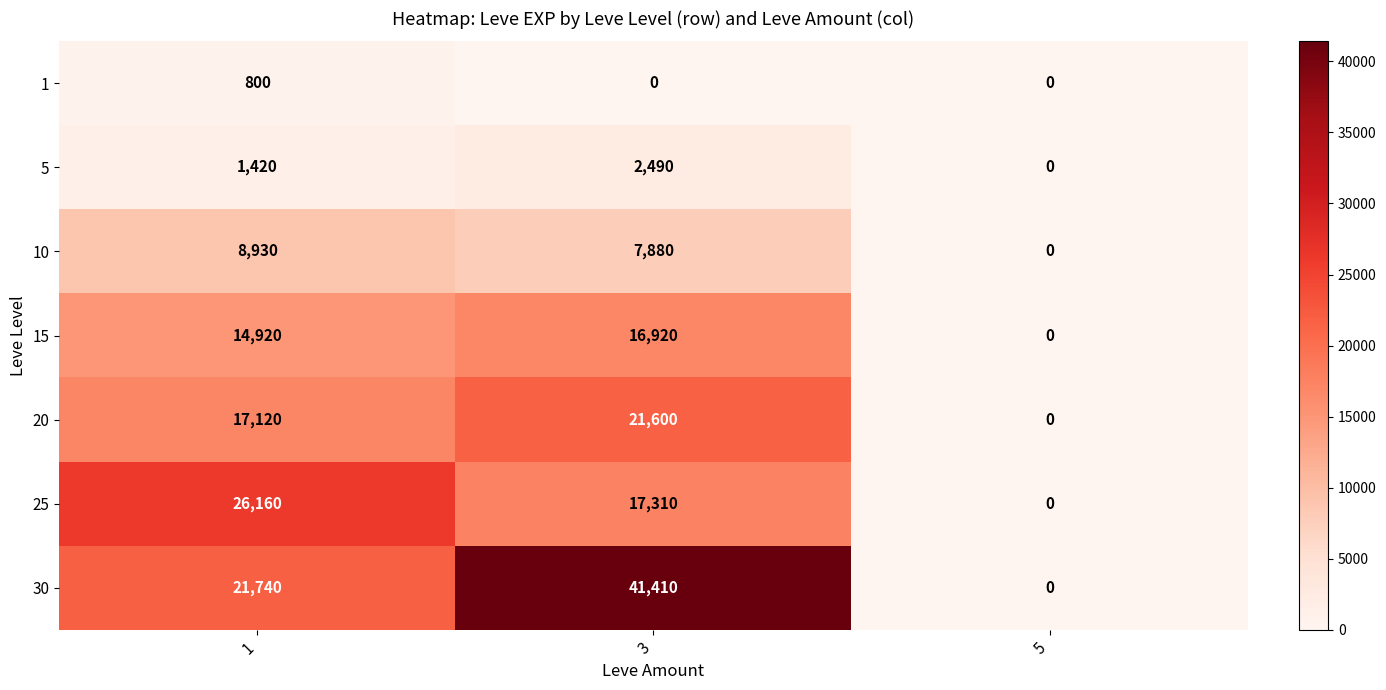

Between 1 and 3, which series saw the biggest shift?

30